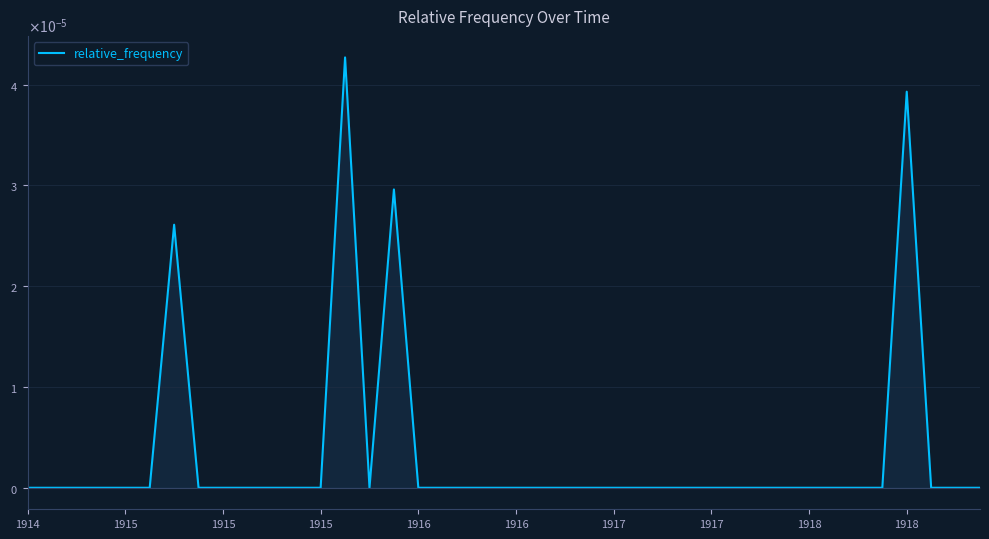

Does the chart display data point markers on the line(s)?

No